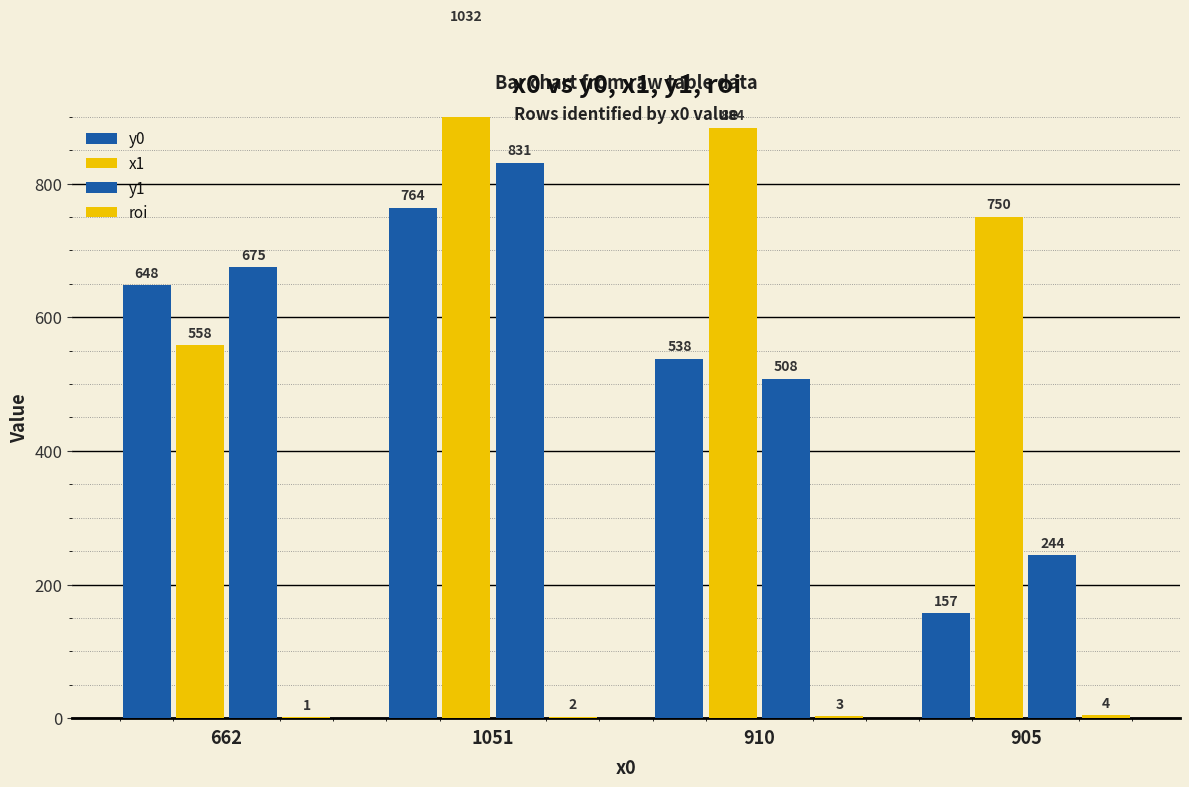

What is the sum of all roi values?

10